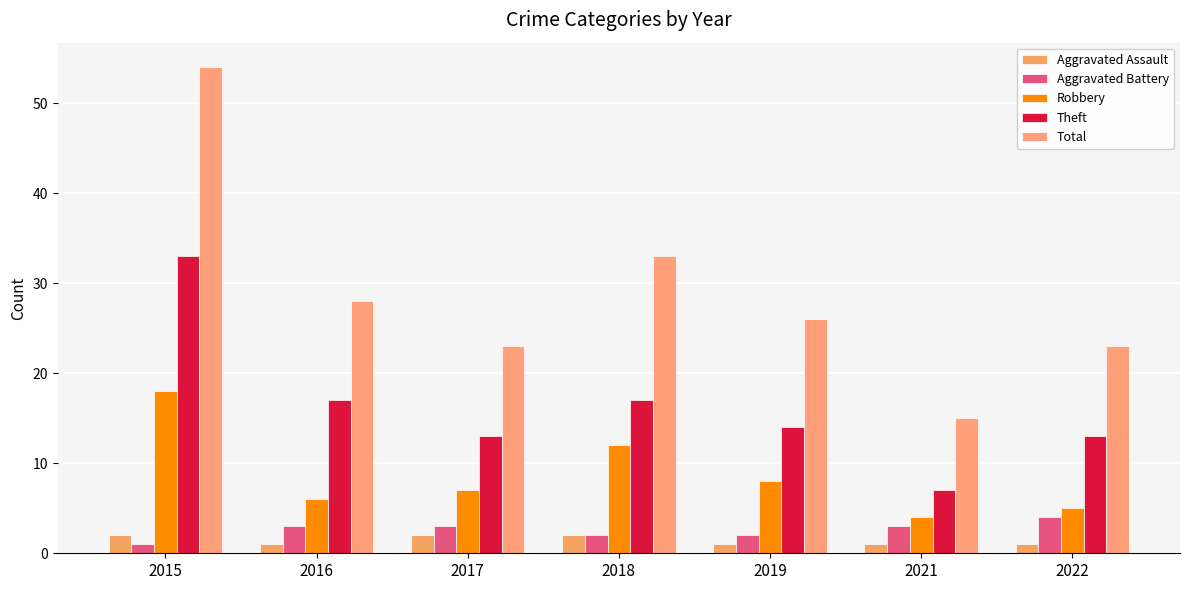

How many groups of bars are there?

7